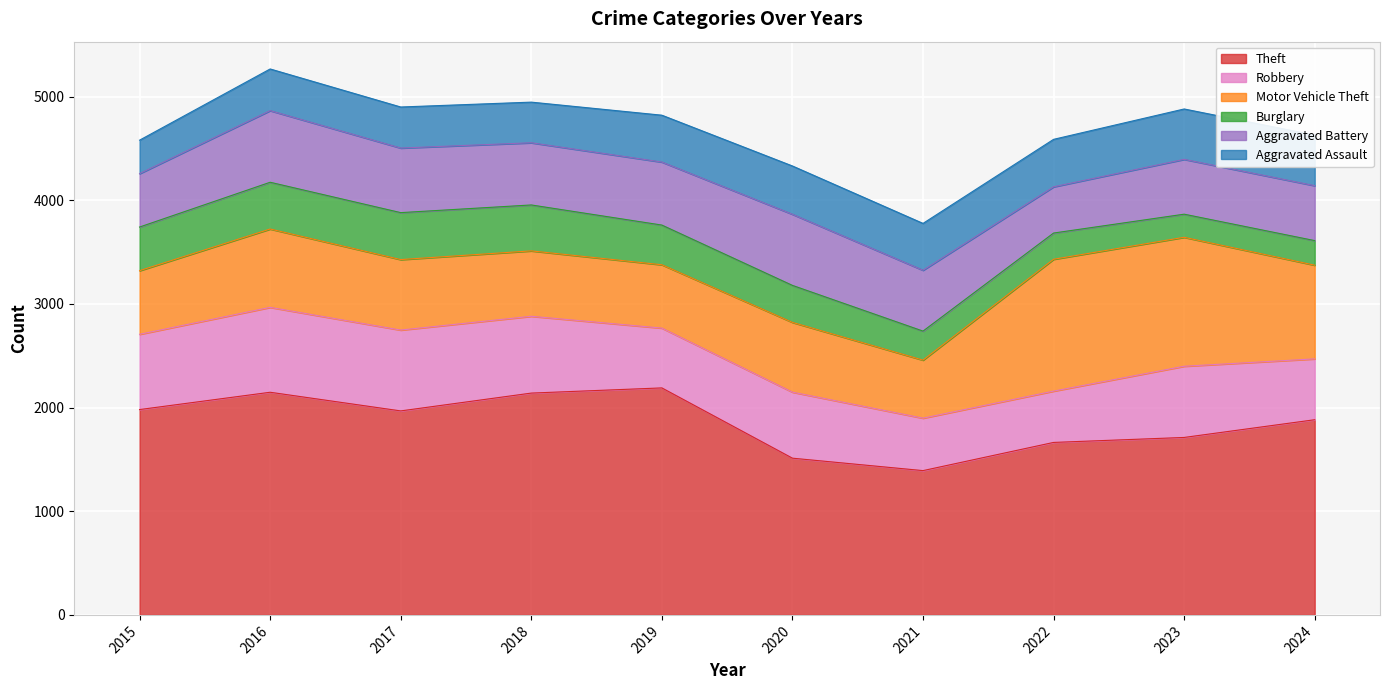

What is the minimum value for Motor Vehicle Theft?

560